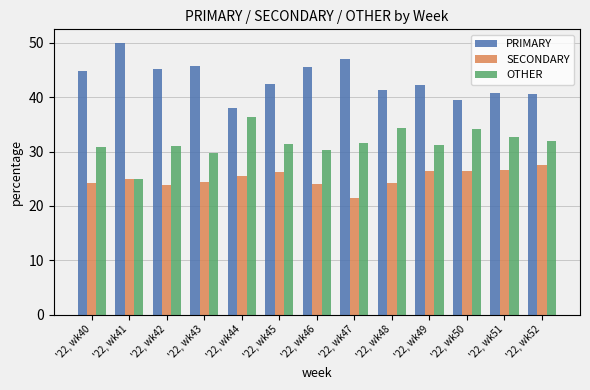

The PRIMARY series shows 44.9 at '22, wk40. True or false?

True